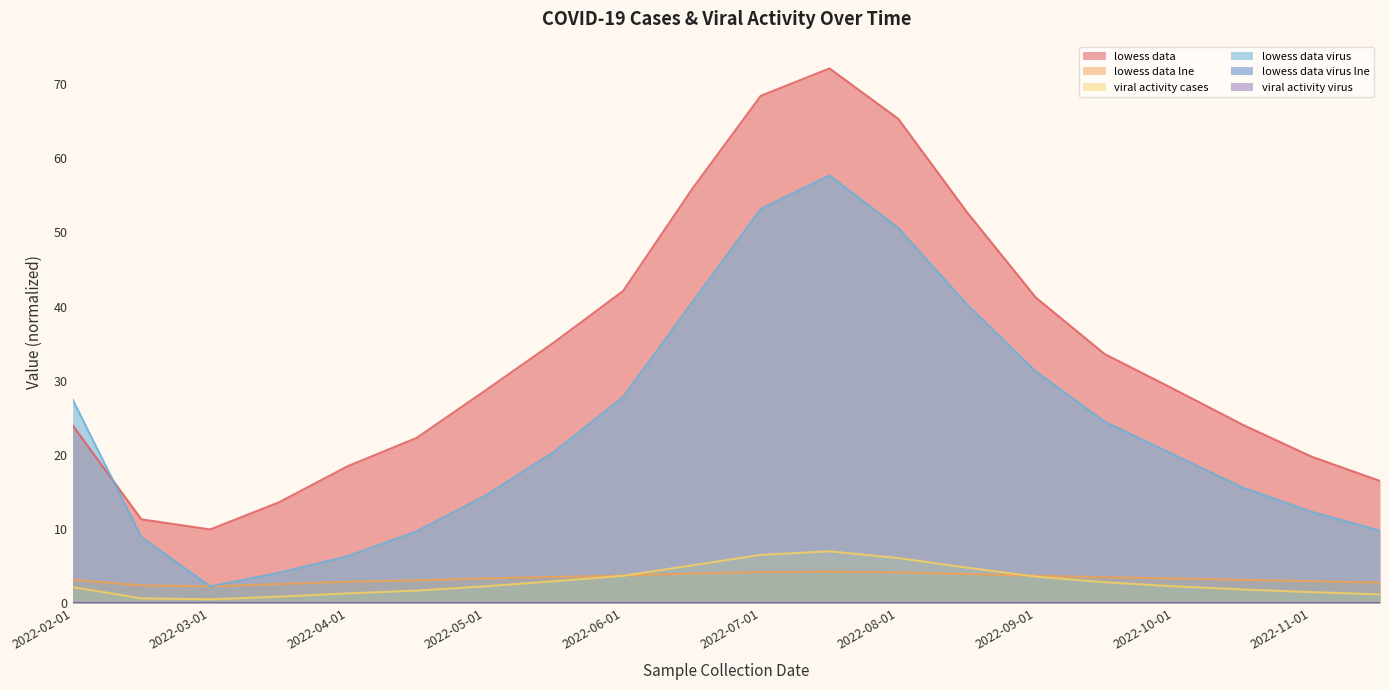

Reading left to right, what are all the values shown in this chart?

lowess_data: 24.0	11.3	10.0	13.6	18.5	22.3	28.7	35.2	42.1	55.8	68.4	72.1	65.3	52.7	41.2	33.6	28.9	24.1	19.8	16.5
lowess_data_lne: 3.2	2.4	2.3	2.6	2.9	3.1	3.4	3.6	3.7	4.0	4.2	4.3	4.2	4.0	3.7	3.5	3.4	3.2	3.0	2.8
viral_activity_cases: 2.2	0.7	0.6	0.9	1.4	1.7	2.3	3.0	3.7	5.1	6.5	7.0	6.1	4.8	3.6	2.9	2.3	1.9	1.5	1.2
lowess_data_virus: 27.5	8.9	2.3	4.1	6.4	9.7	14.5	20.4	27.8	40.5	53.2	57.7	50.6	40.3	31.2	24.5	20.1	15.6	12.4	9.8
lowess_data_virus_lne: 0.0	0.0	0.0	0.0	0.0	0.0	0.0	0.0	0.0	0.0	0.0	0.0	0.0	0.0	0.0	0.0	0.0	0.0	0.0	0.0
viral_activity_virus: 0.0	0.0	0.0	0.0	0.0	0.0	0.0	0.0	0.0	0.0	0.0	0.0	0.0	0.0	0.0	0.0	0.0	0.0	0.0	0.0